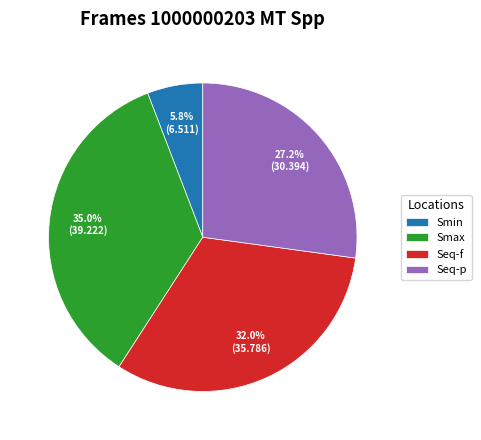

Do Seq-p and Seq-f together represent more than half of the pie?

Yes